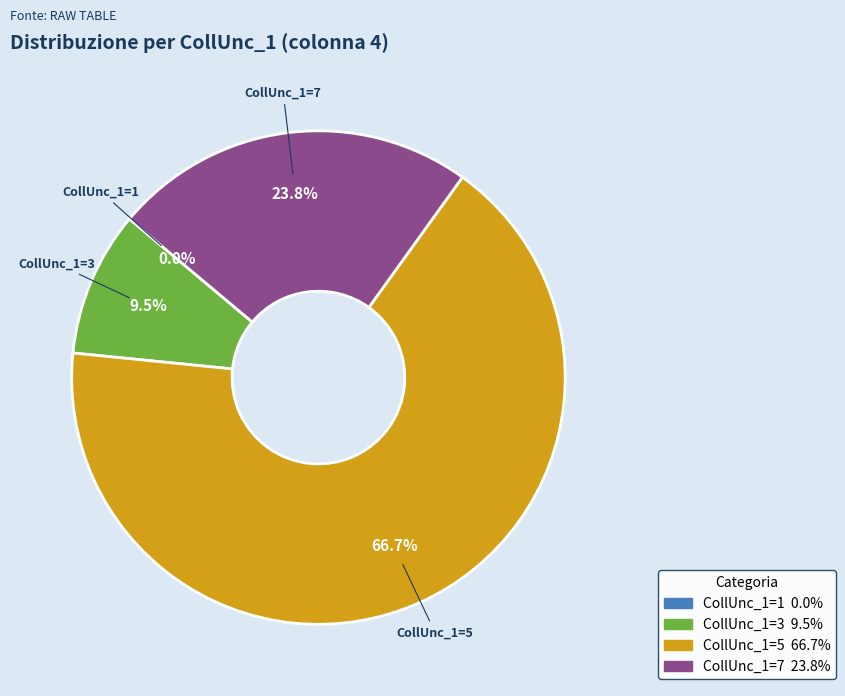

Do 7 and 1 together represent more than half of the pie?

No